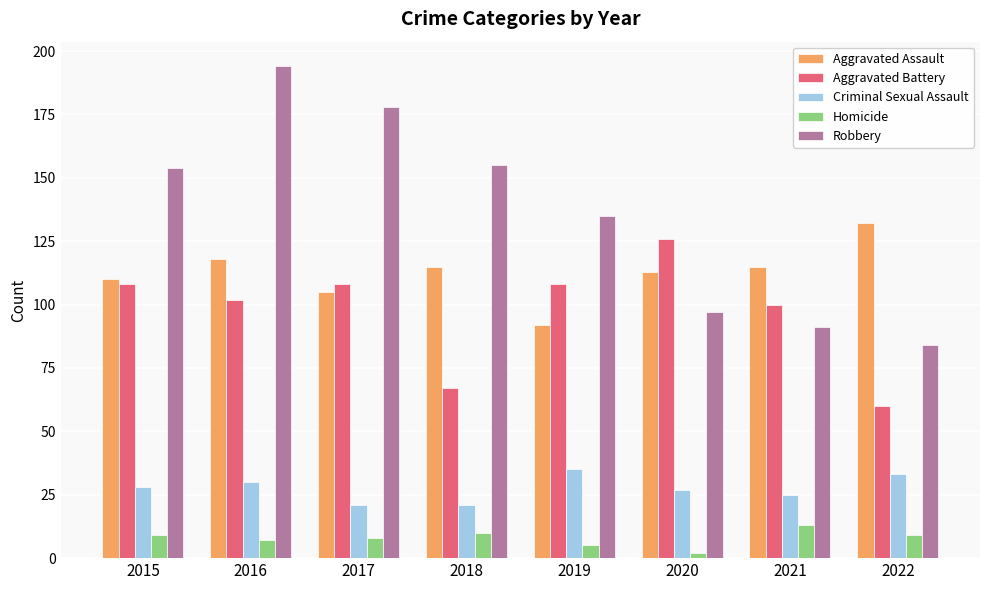

Which category has the highest value across all series?

2016